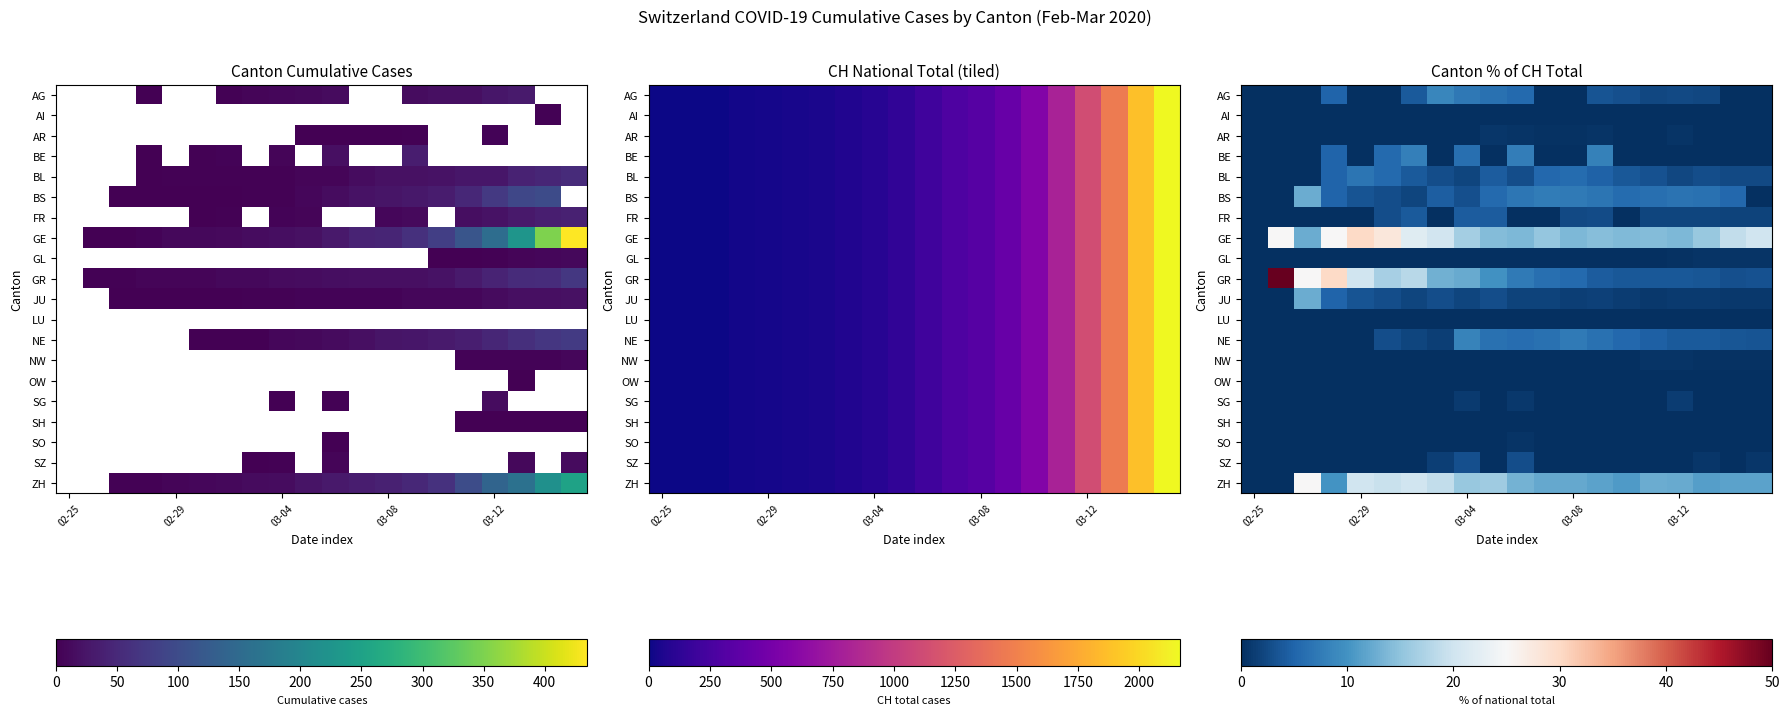

How many values in the NE series exceed 4?

10